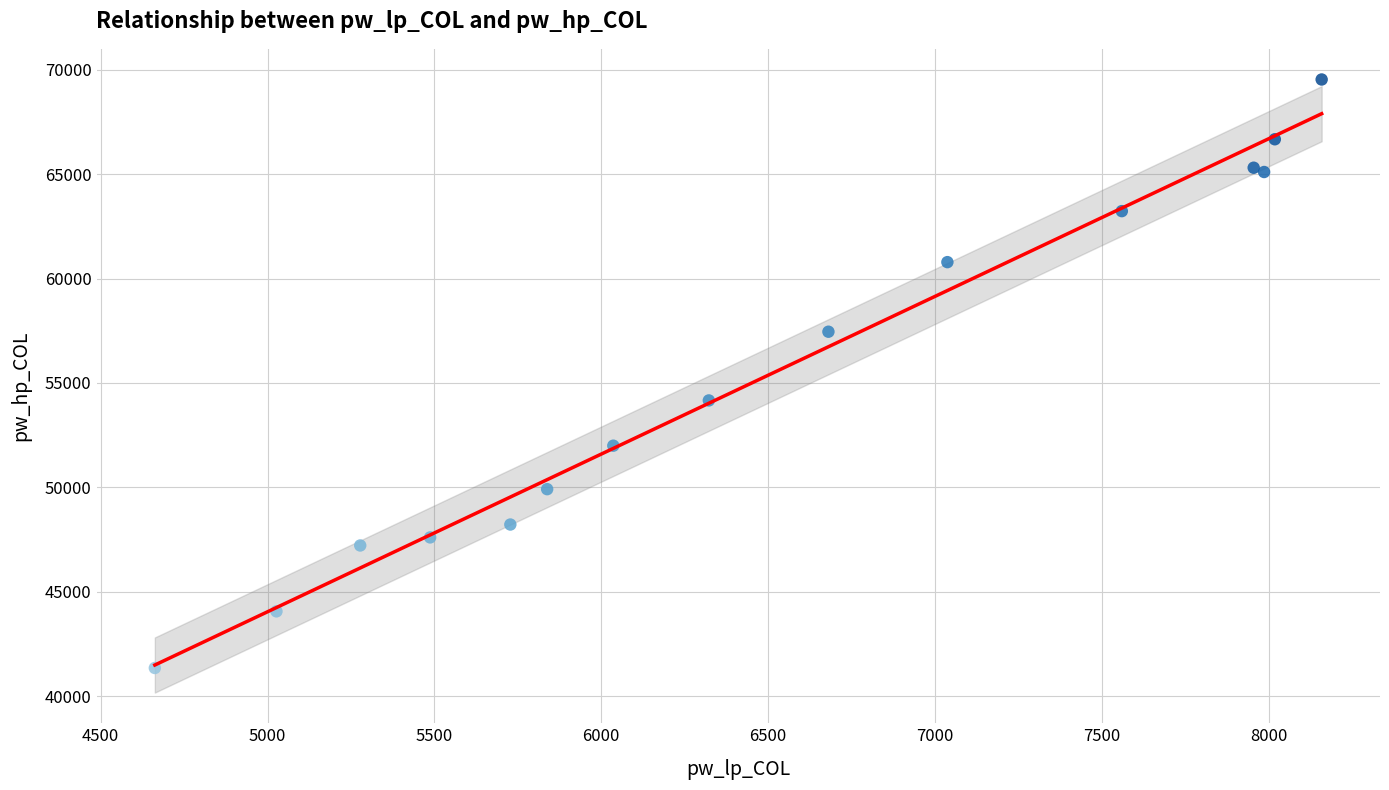

What Y value in the scatter plot is closest to 55442?

54163.9